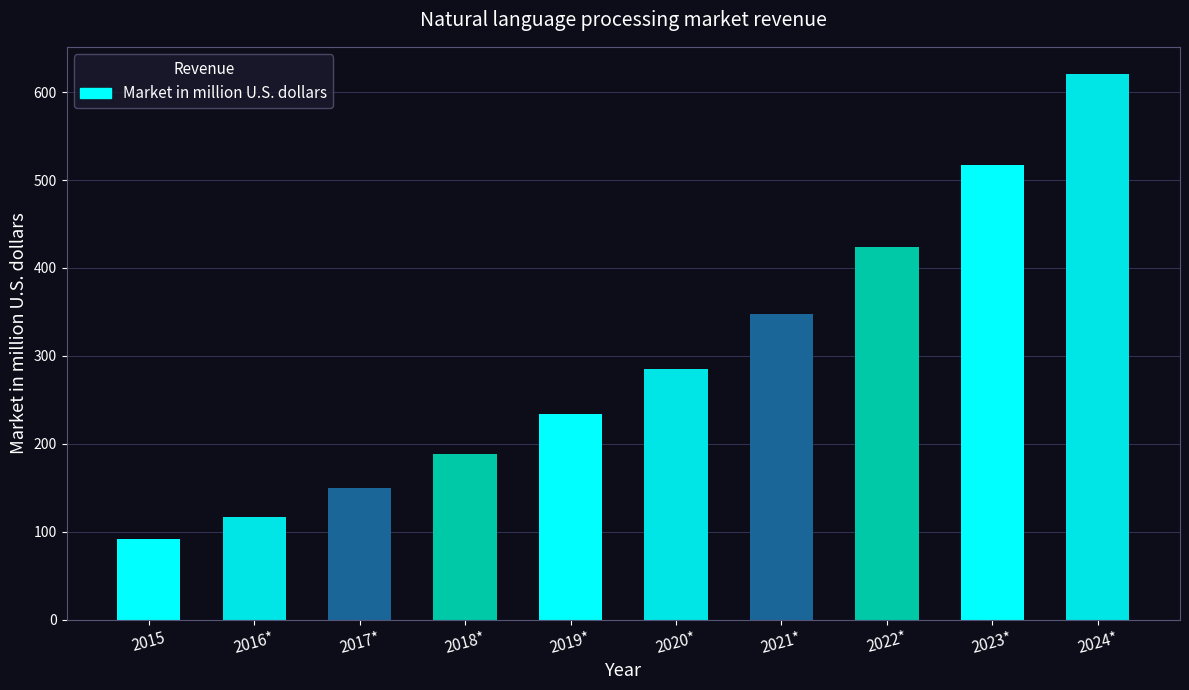

Rank the categories by value from lowest to highest.

2015, 2016*, 2017*, 2018*, 2019*, 2020*, 2021*, 2022*, 2023*, 2024*